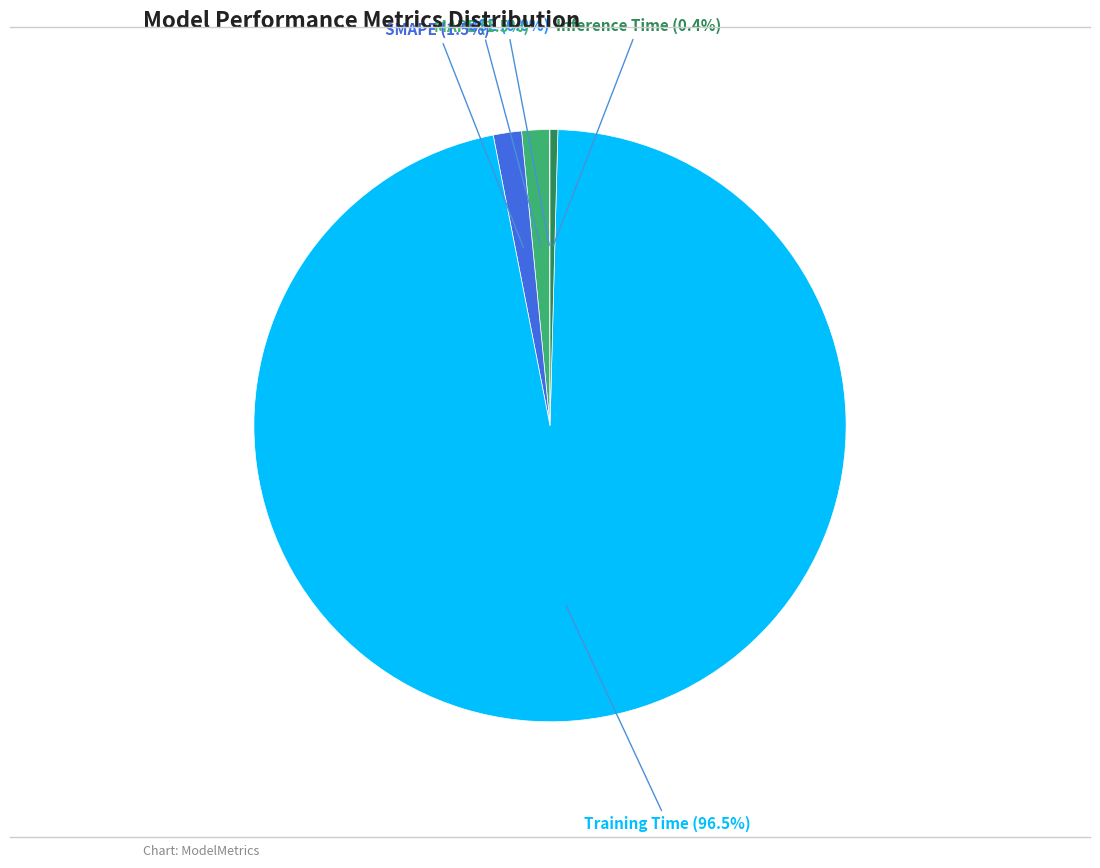

To the nearest percent, what is the combined percentage of Training Time and MAPE?

98%